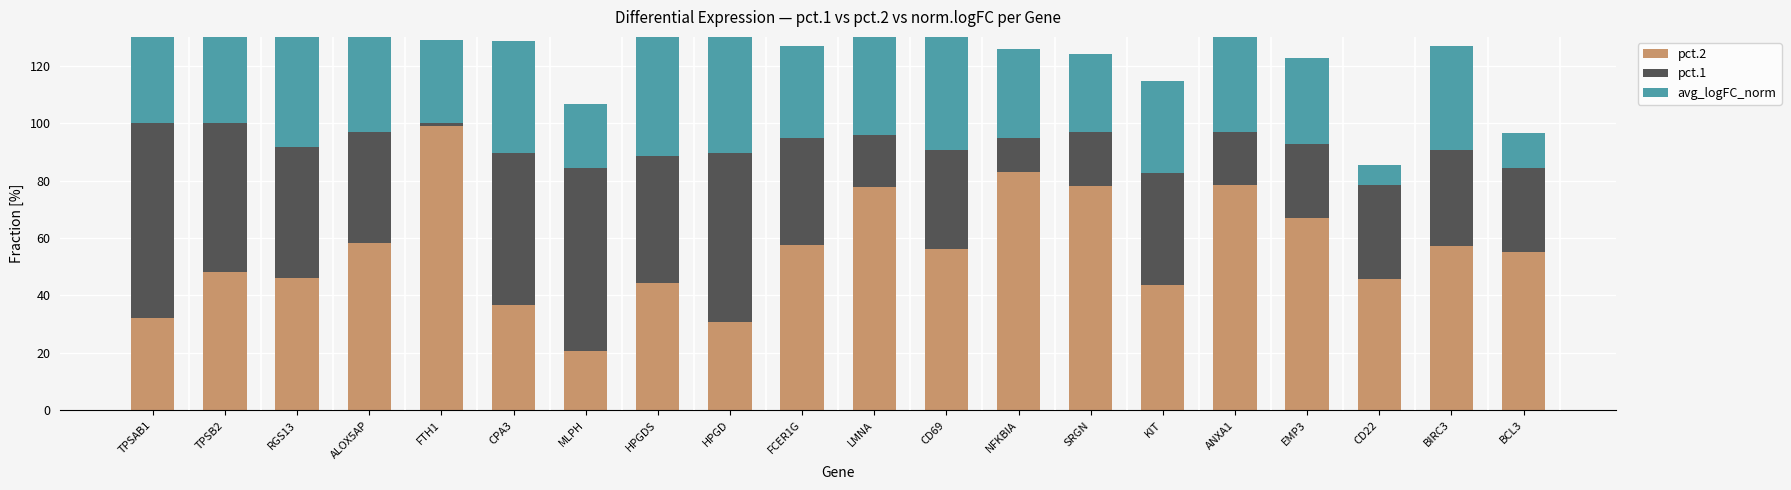

What is the difference between the maximum and minimum values in the pct.1 series?

66.7